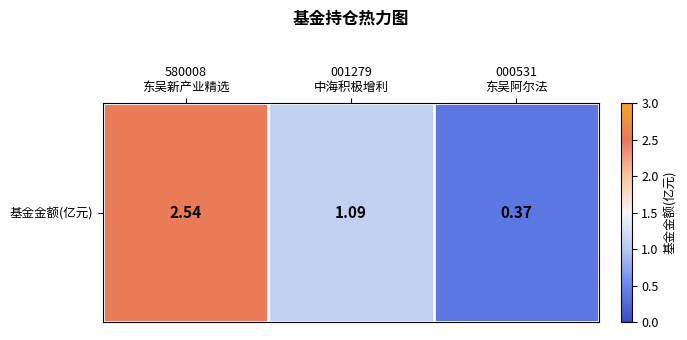

Reading left to right, what are all the values shown in this chart?

580008
东吴新产业精选=2.5	001279
中海积极增利=1.1	000531
东吴阿尔法=0.4